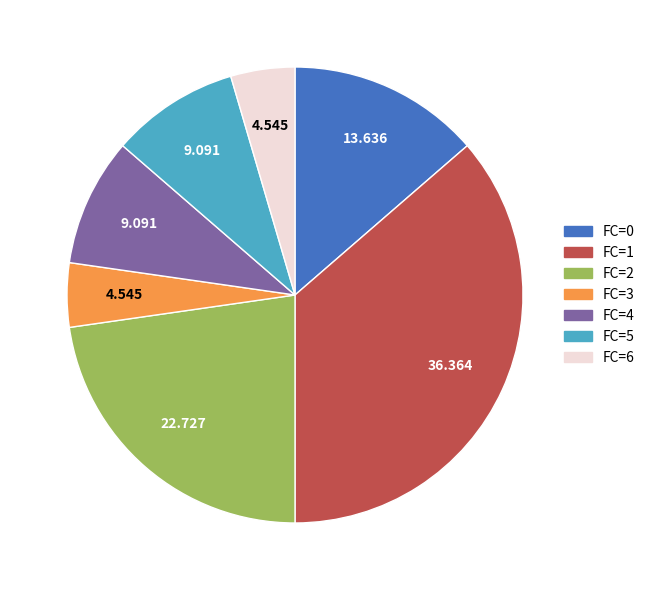

Does any single category account for the majority?

No